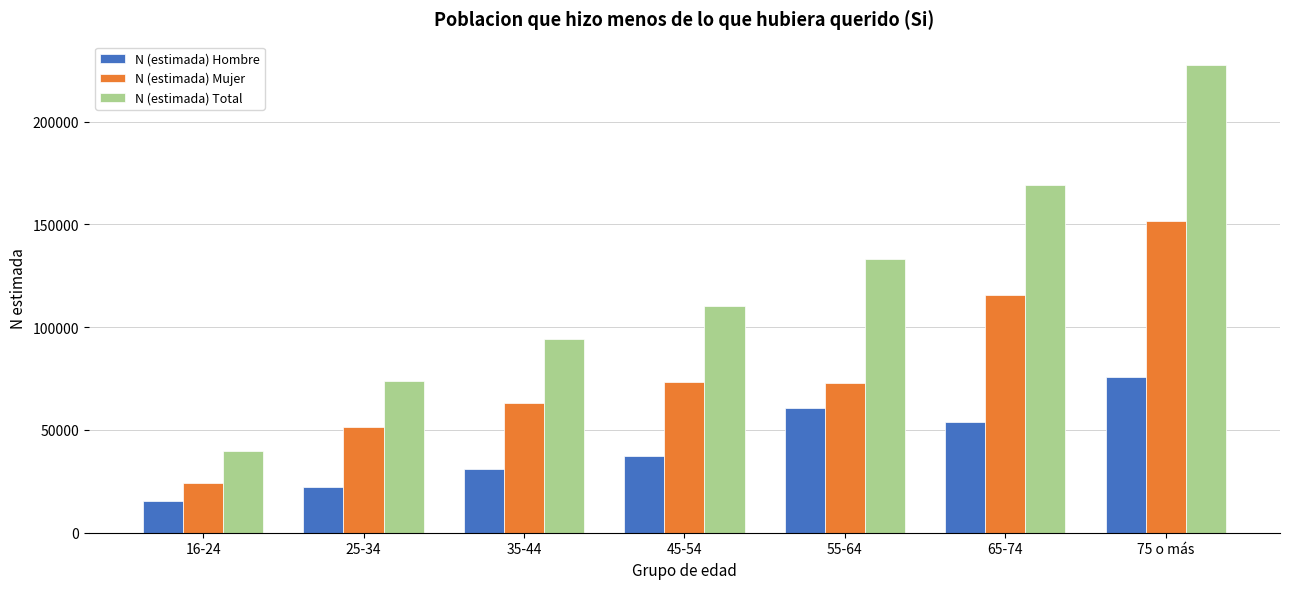

What is the average value of the N (estimada) Mujer series?

78876